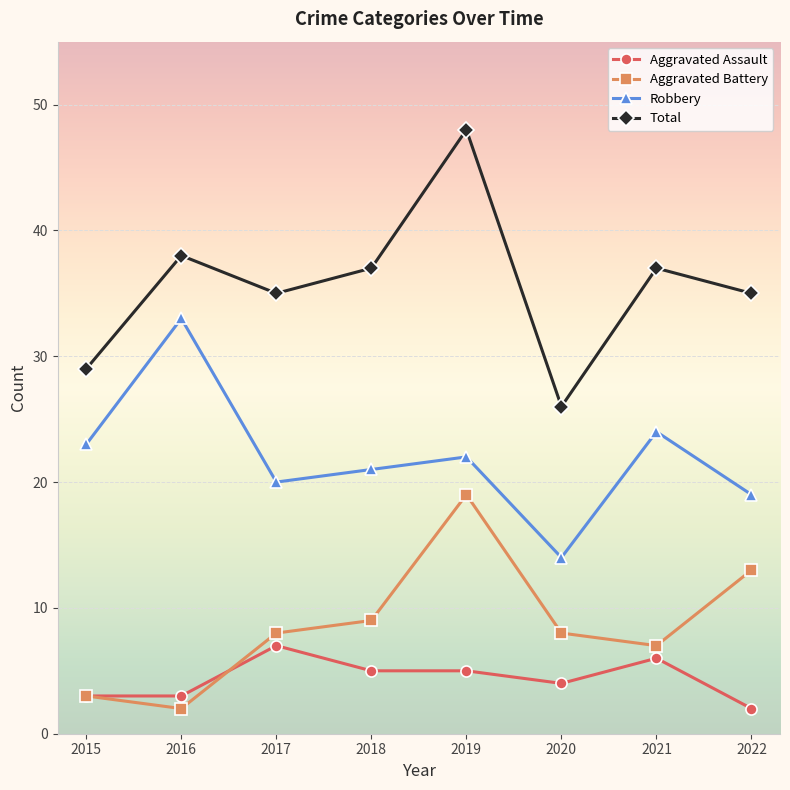

What is the sum of the Aggravated Battery values at 2020 and 2016?

10